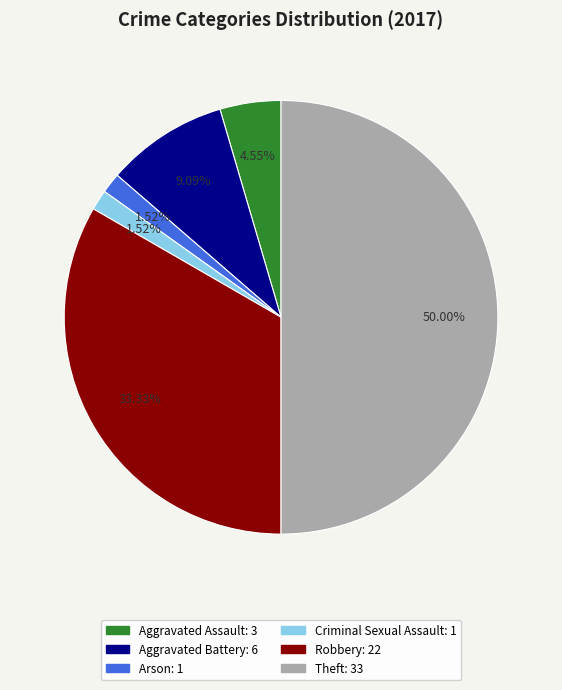

What percentage is the Arson slice, to the nearest percent?

2%